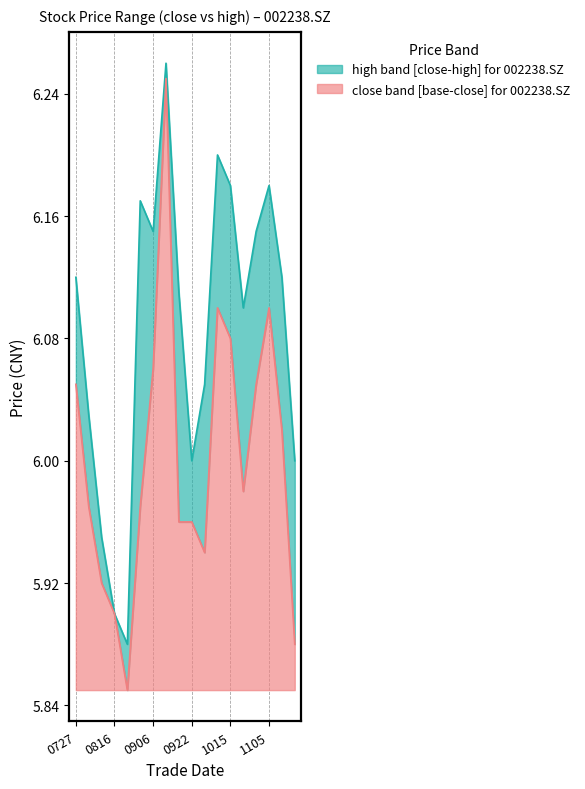

True or false: close and high cross at least once.

False